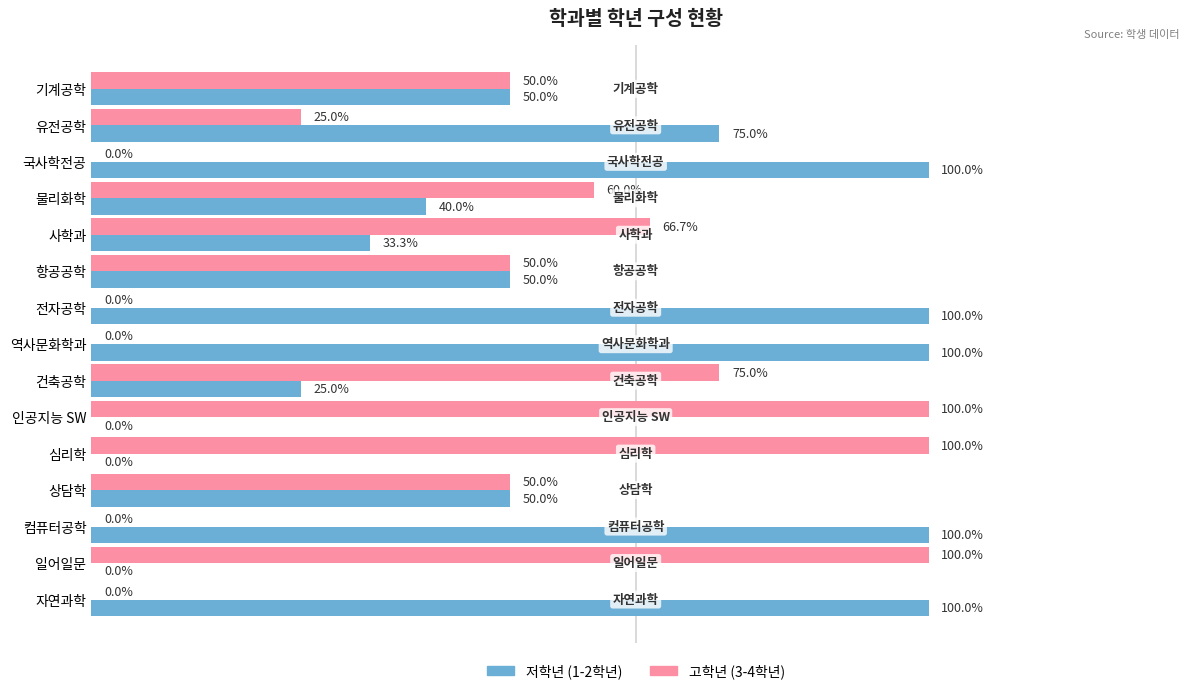

Is the value of 고학년 (3-4학년) at 사학과 greater than the value of 저학년 (1-2학년) at 국사학전공?

No